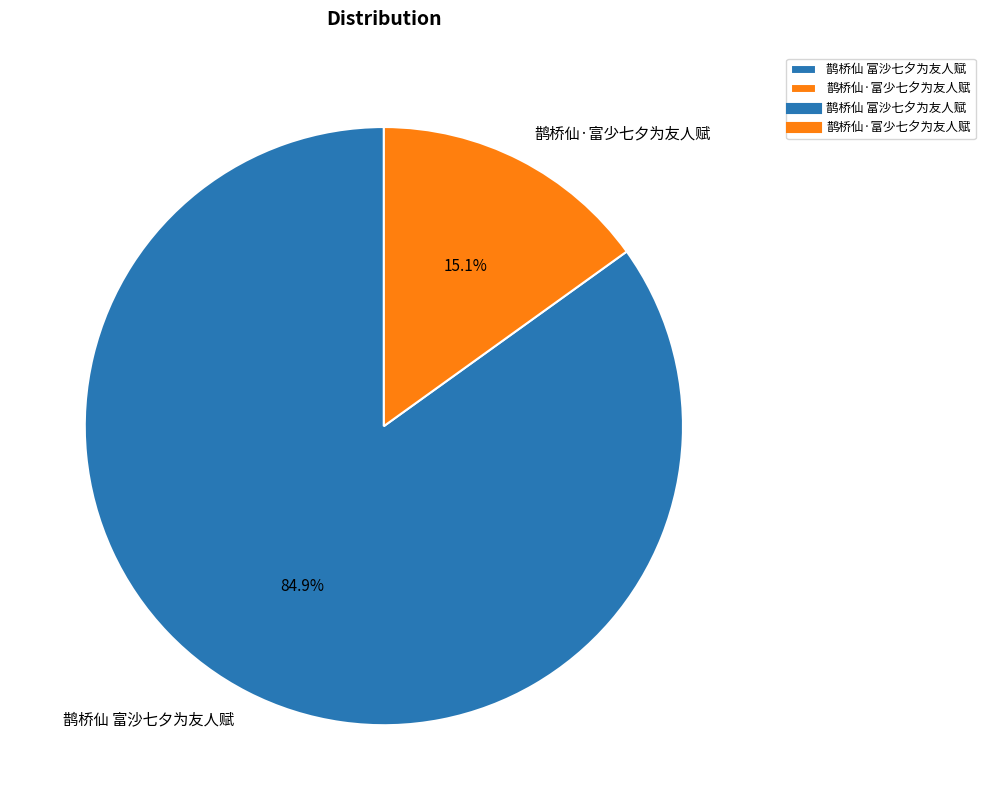

How many slices are in this pie chart?

2